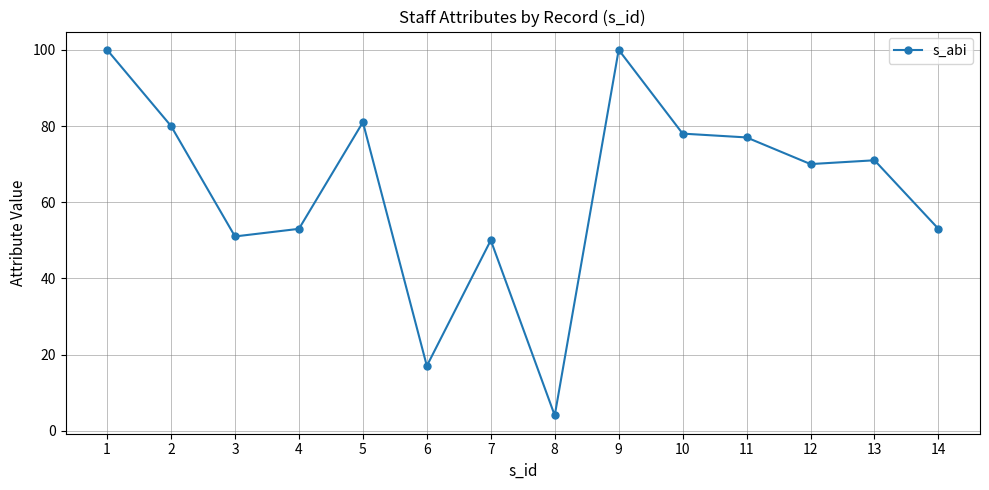

What is the value of the 12th point from the left?

70